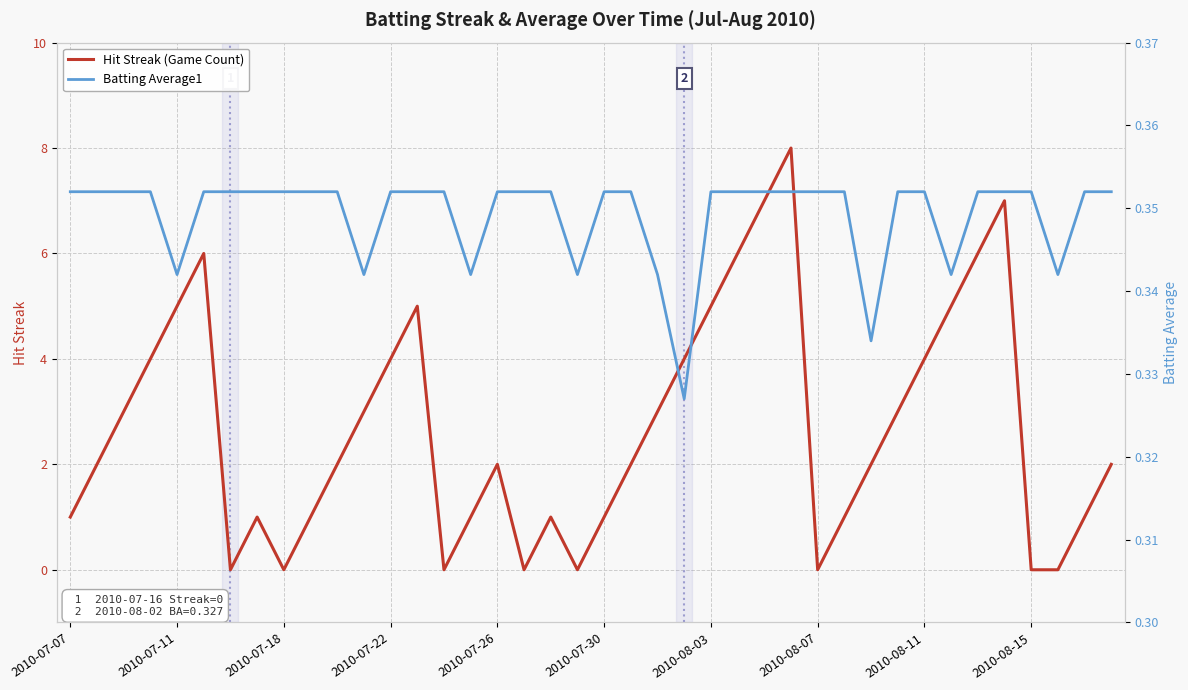

How many lines are shown in the chart?

2